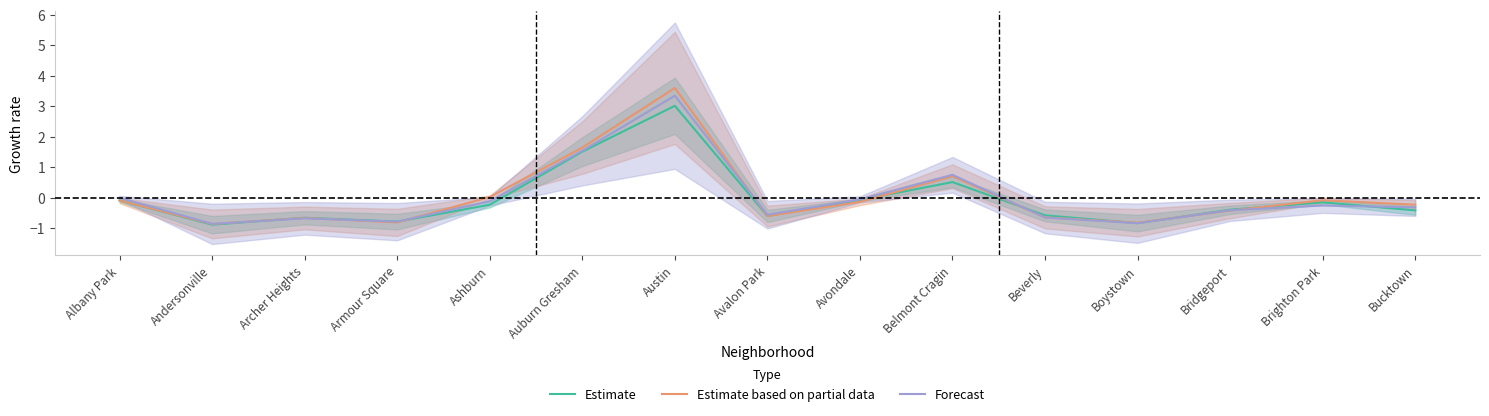

How many positive values does the Estimate based on partial data series have?

4